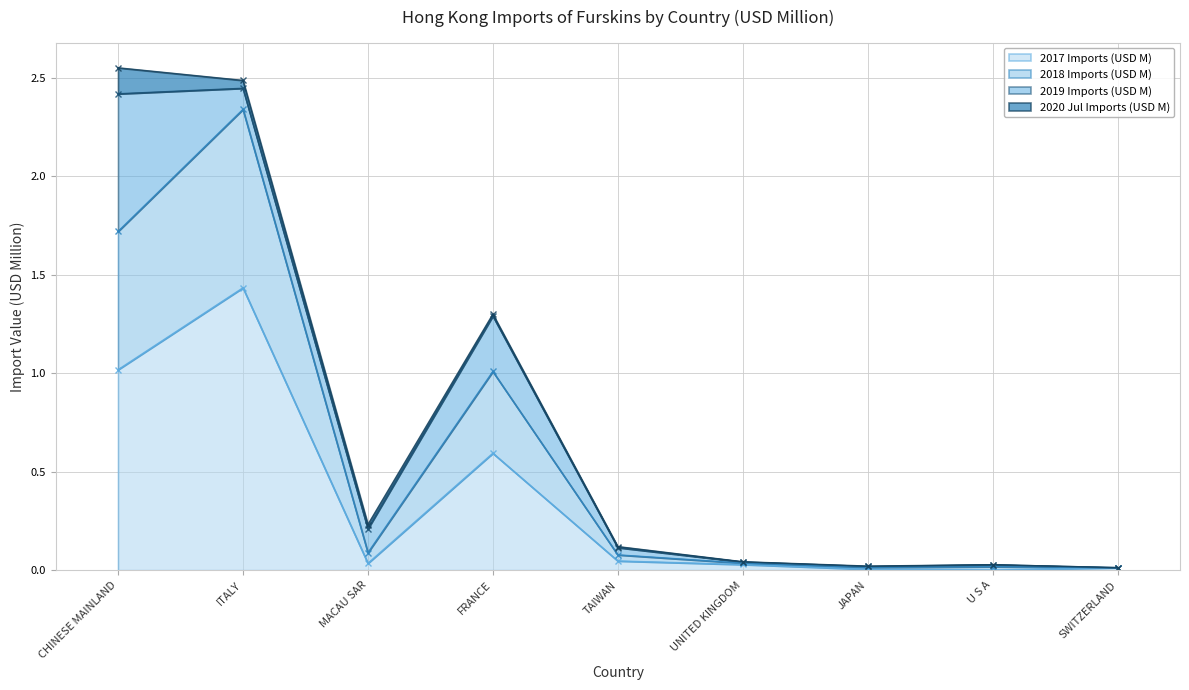

What is the difference between the second highest and second lowest values in the 2017 Imports (USD M) series?

1.0